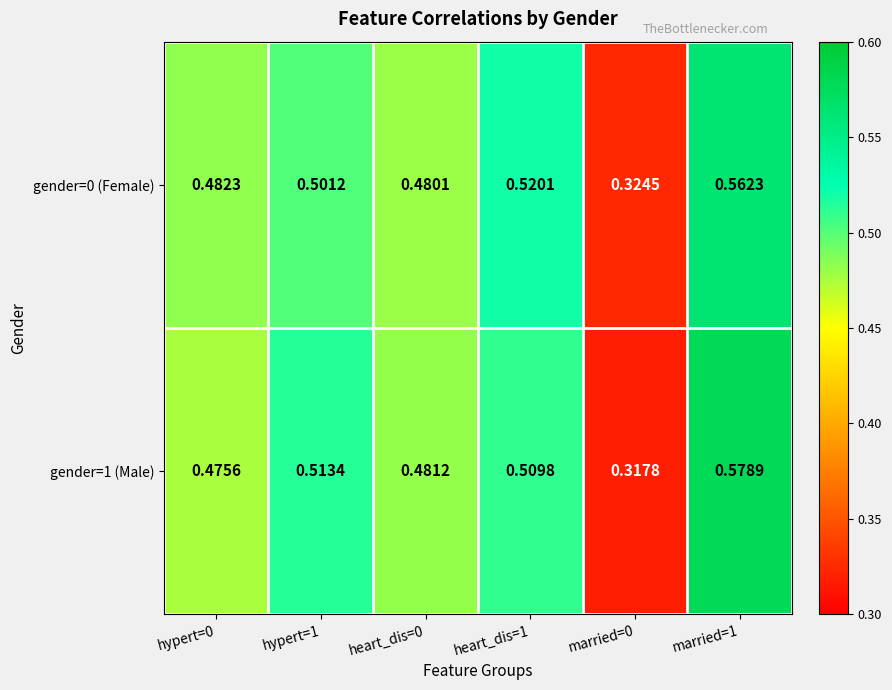

Is the value of gender=1 (Male) at married=0 greater than the value of gender=0 (Female) at heart_dis=1?

No